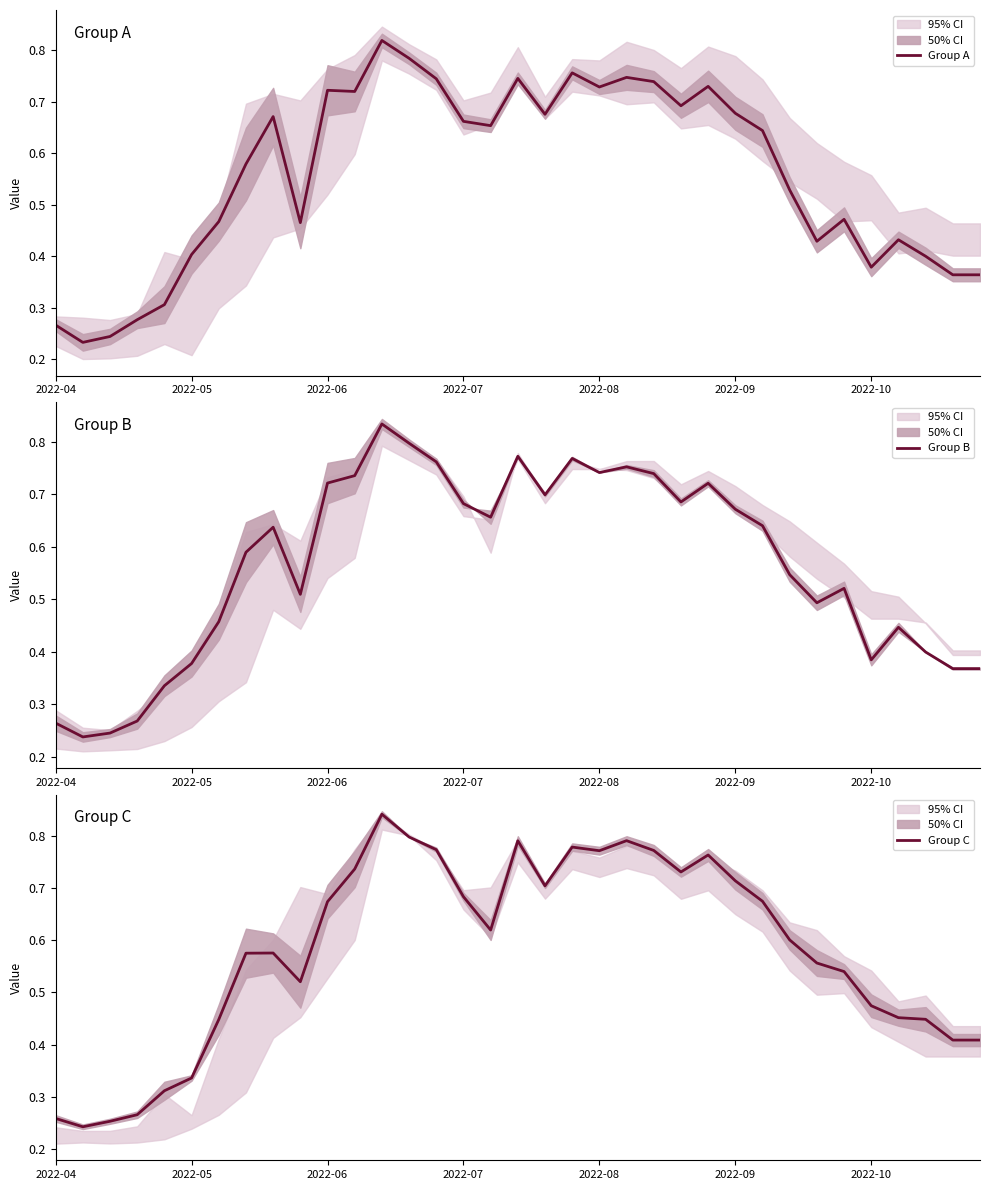

What is the total value across all series at 14?

2.3